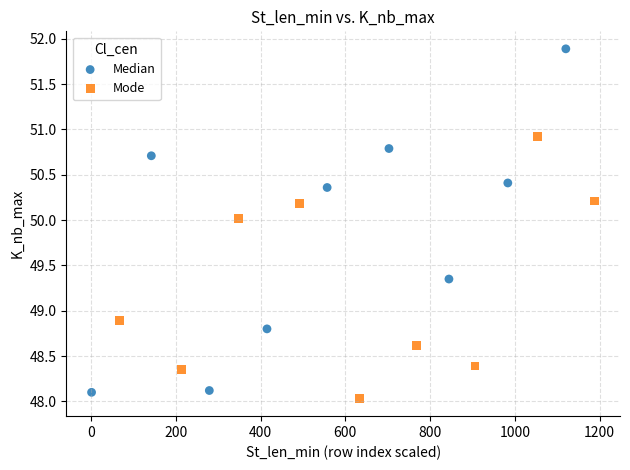

Which series reaches the maximum Y coordinate?

Median